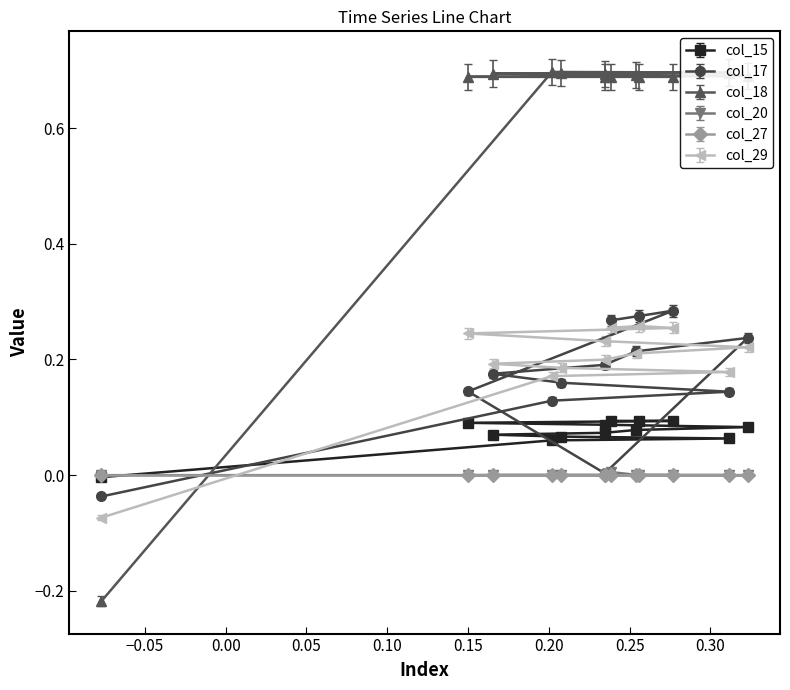

Where does the col_15 series first go above 0?

1